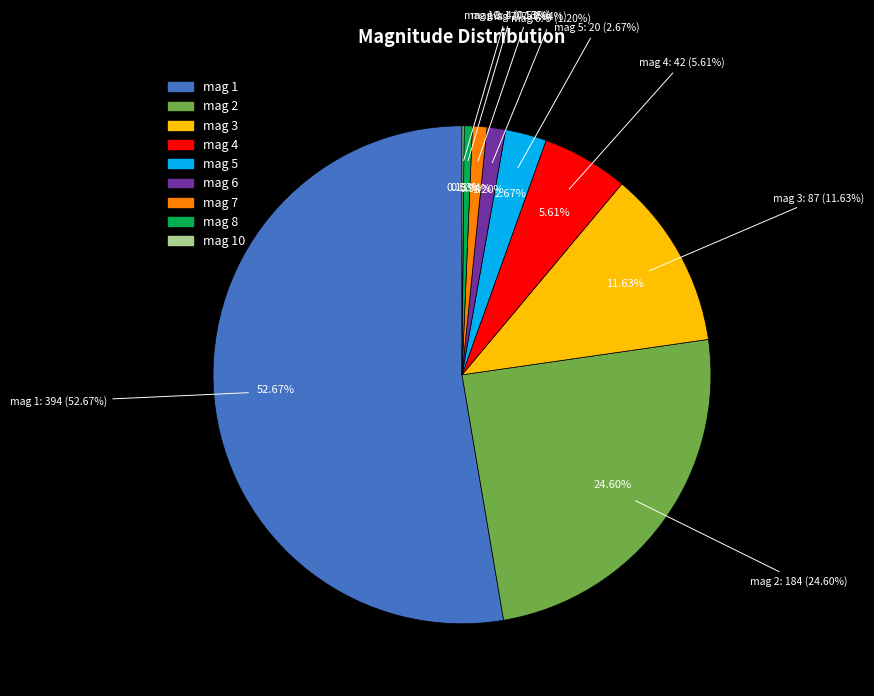

What percentage is NOT represented by 7?

99.1%